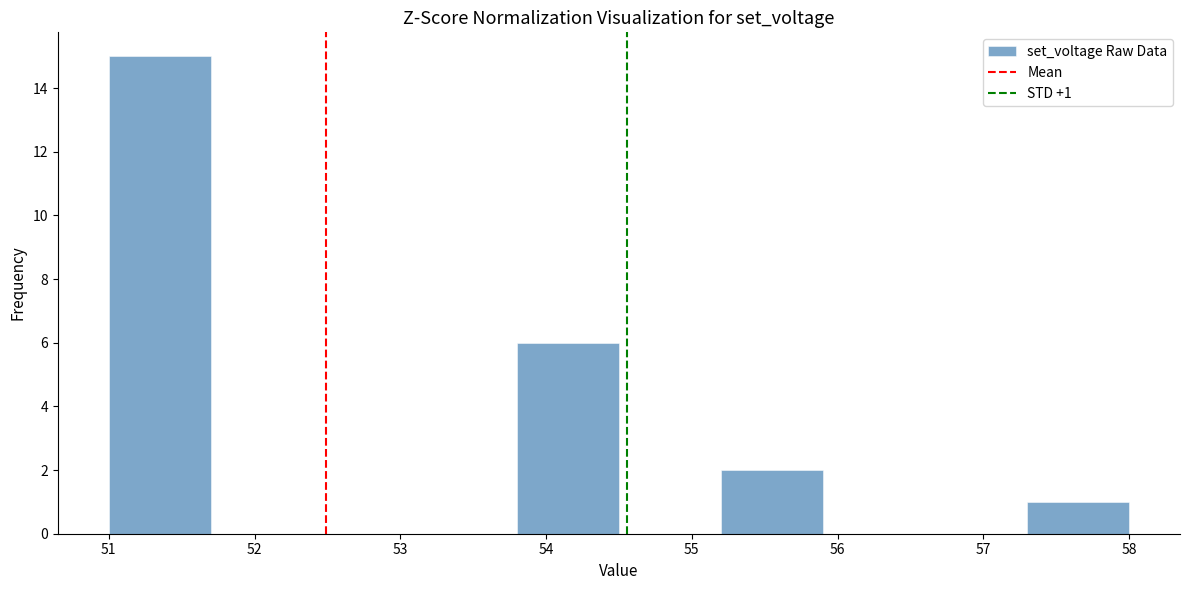

Over which range of the x-axis is the bar tallest?

51.0 to 51.7